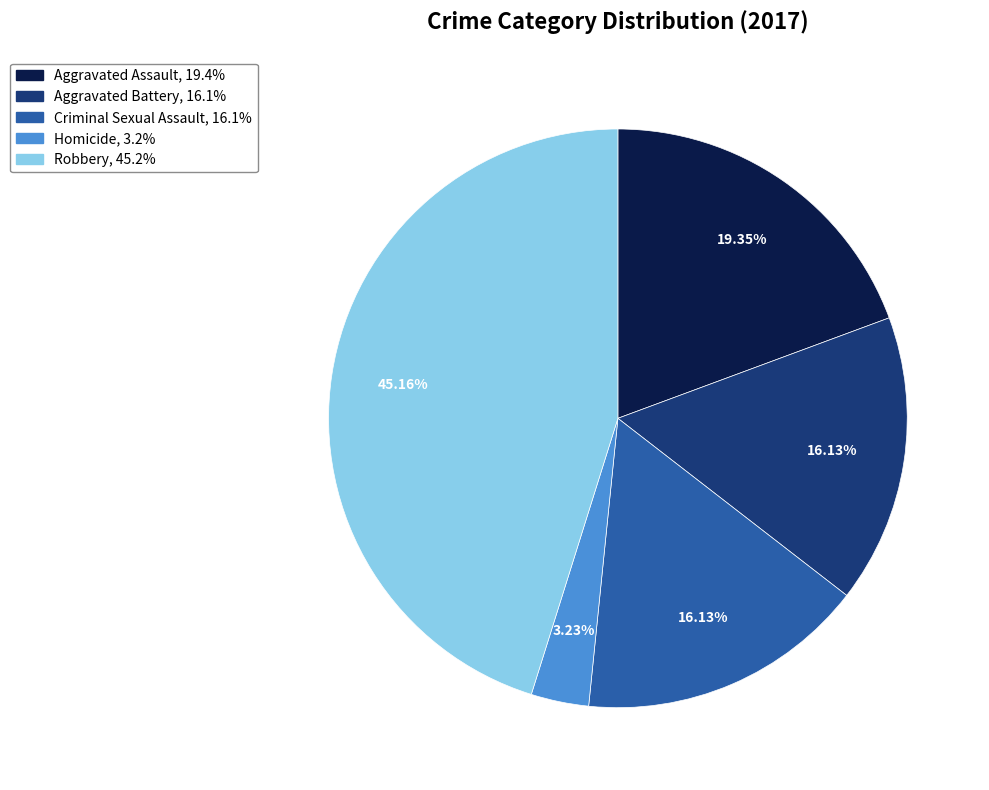

Does any single category account for the majority?

No